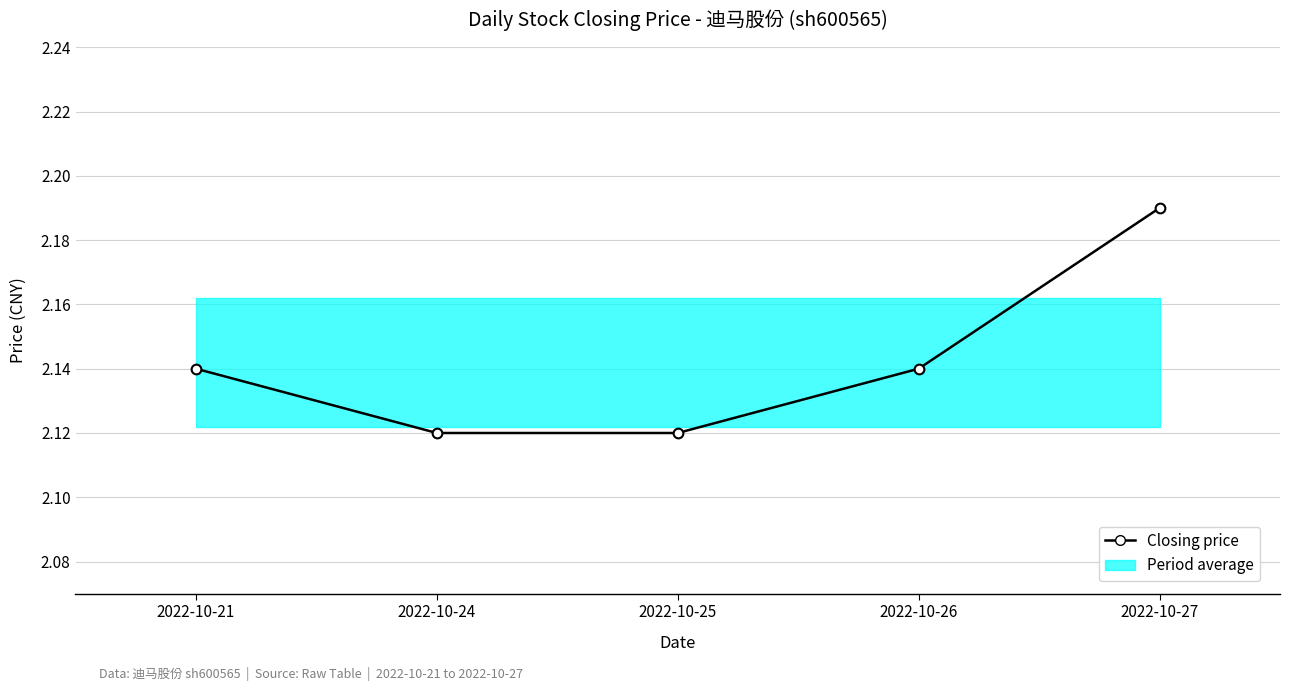

What is the ratio of the value at 2022-10-26 to the value at 2022-10-27?

1.0